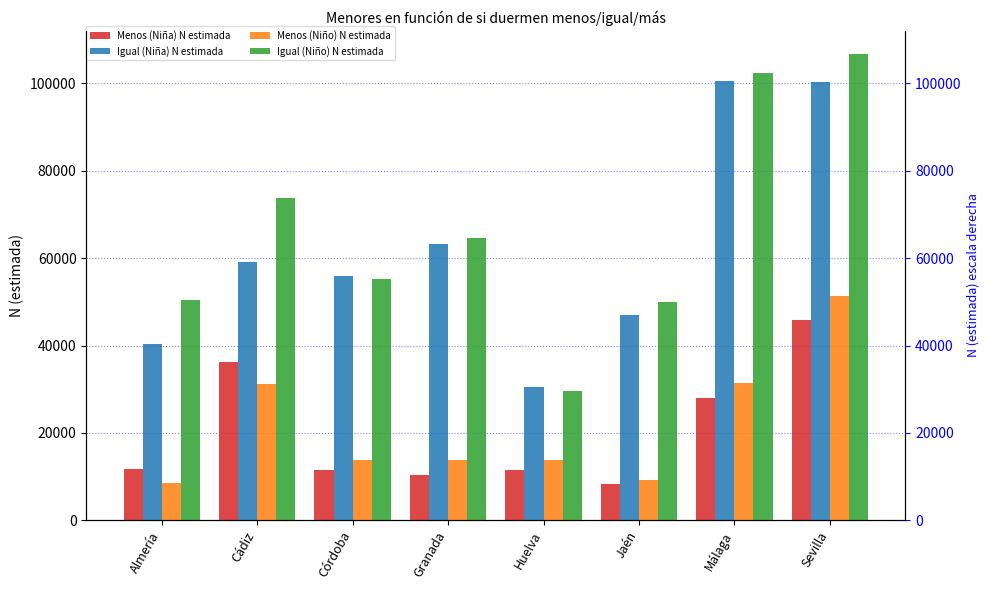

Count the number of data series in this chart.

4